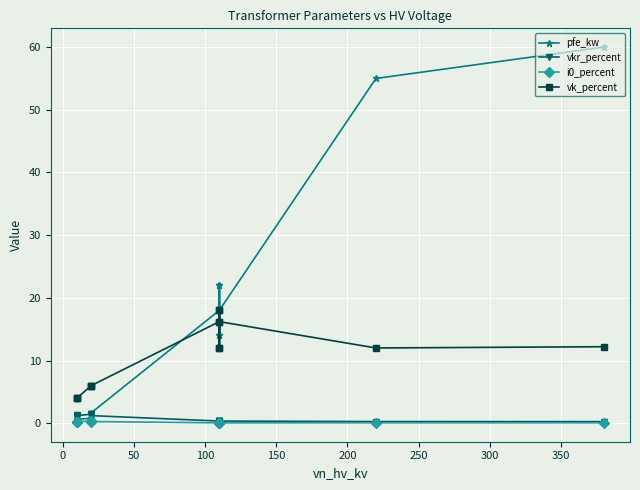

Which series has the largest total across all categories?

pfe_kw